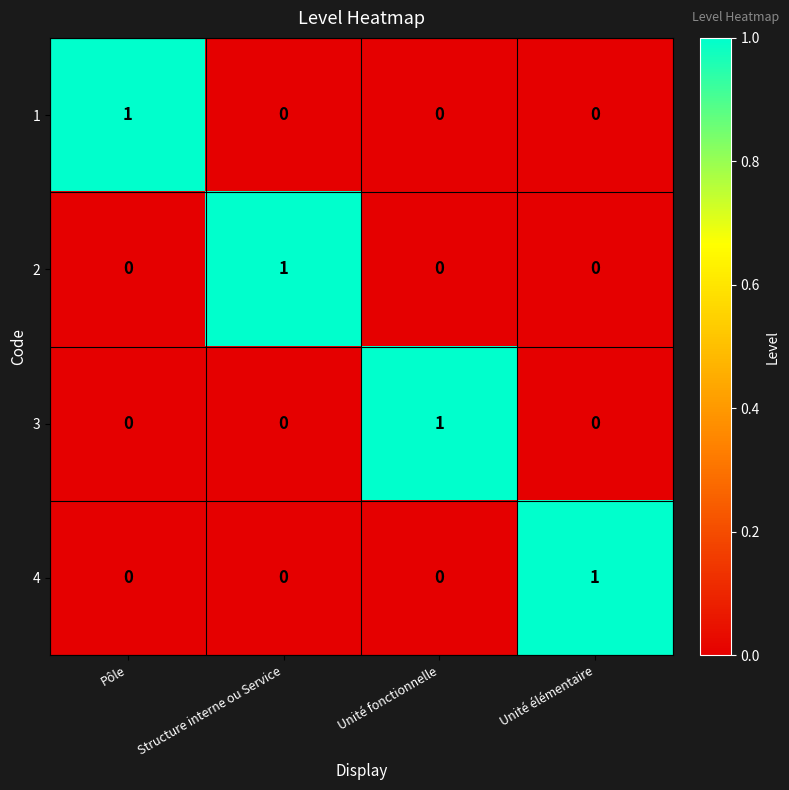

At how many categories does at least one series exceed 0?

4